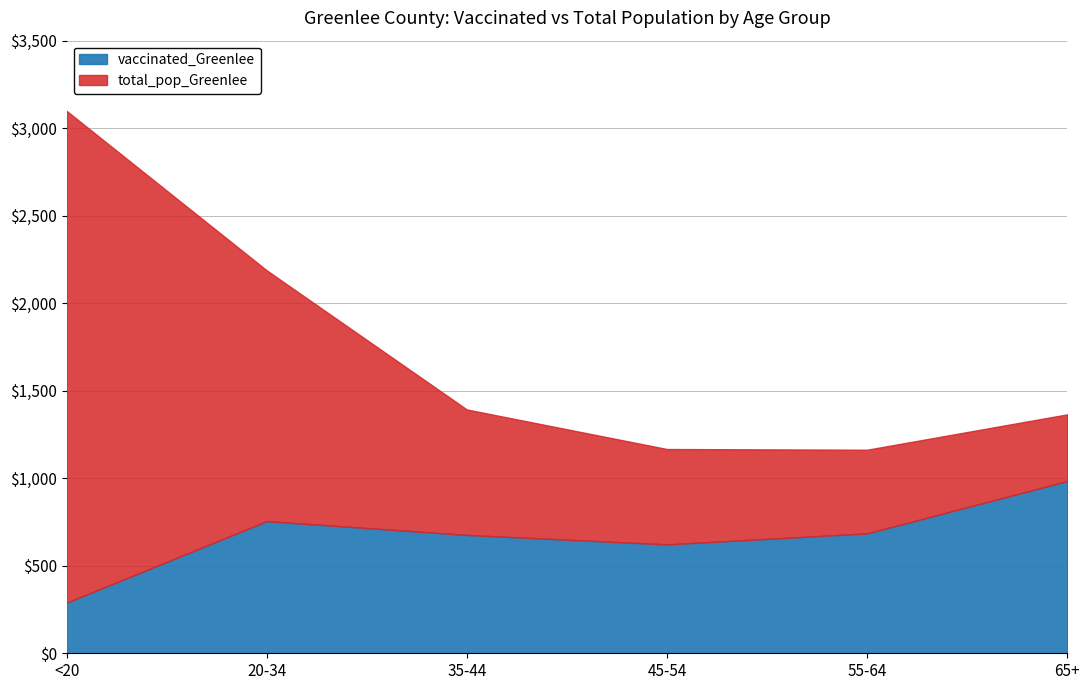

True or false: vaccinated_Greenlee has more than 2 points higher than both neighbors.

False